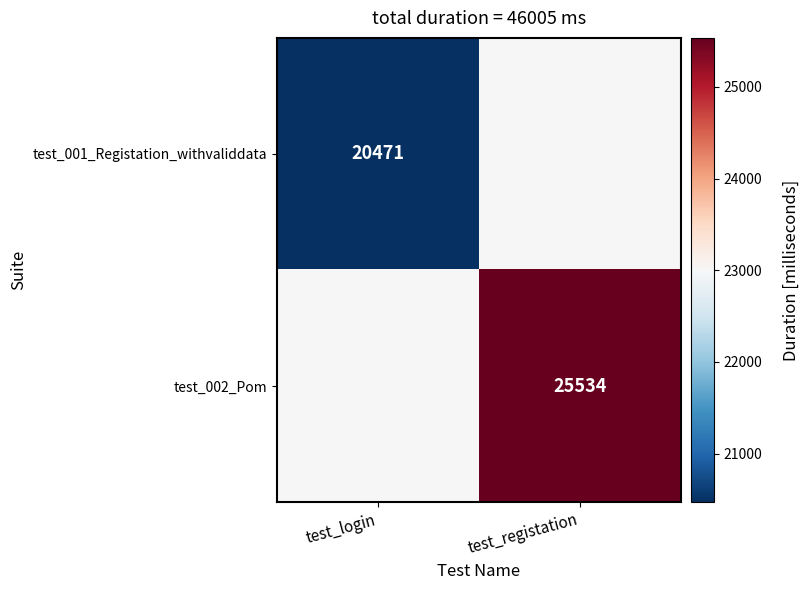

Is it true that test_002_Pom equals 9561.0 at test_registation?

False